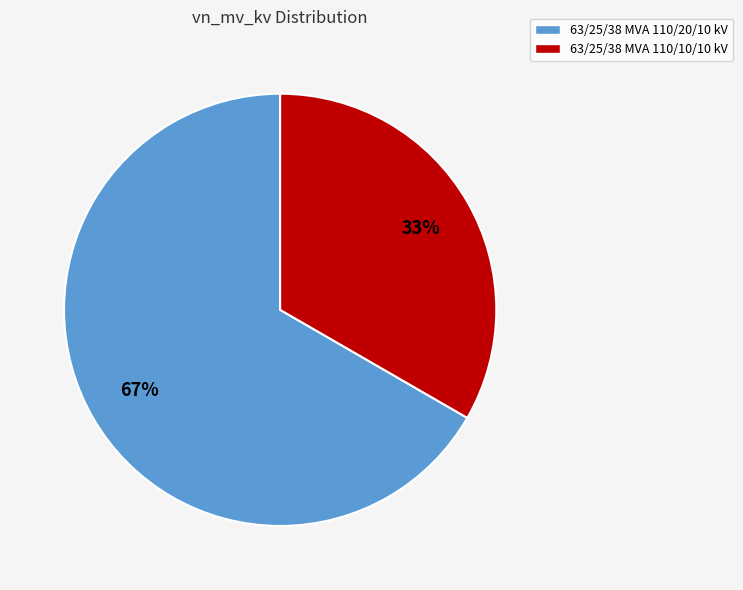

To the nearest percent, what percentage of the pie is 63/25/38 MVA 110/20/10 kV?

67%